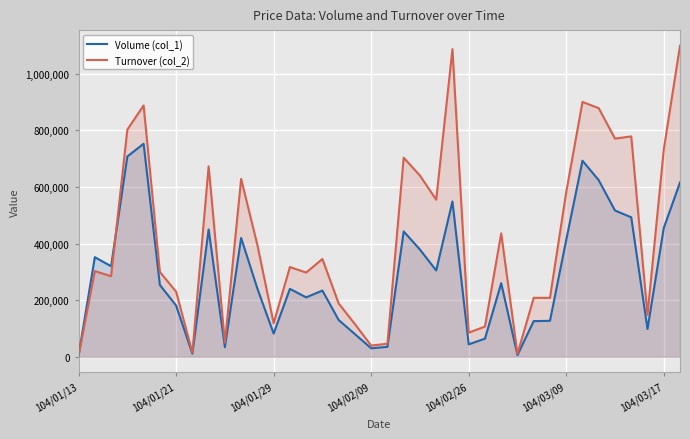

How many data points in Volume (col_1) are less than 254000?

19